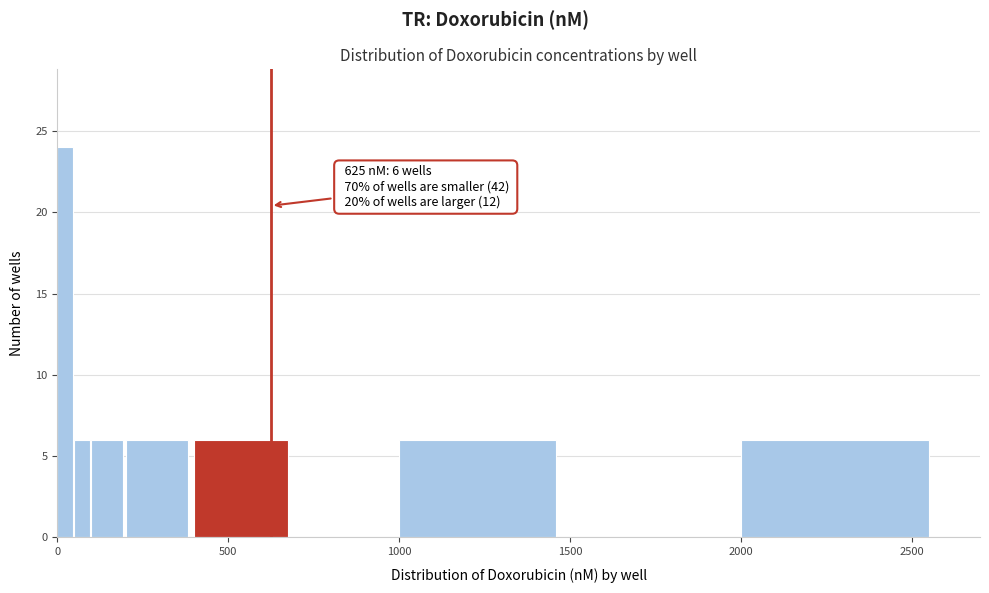

Around what value on the x-axis is the tallest bar? Give the approximate position of its centre, as read against the axis.

0